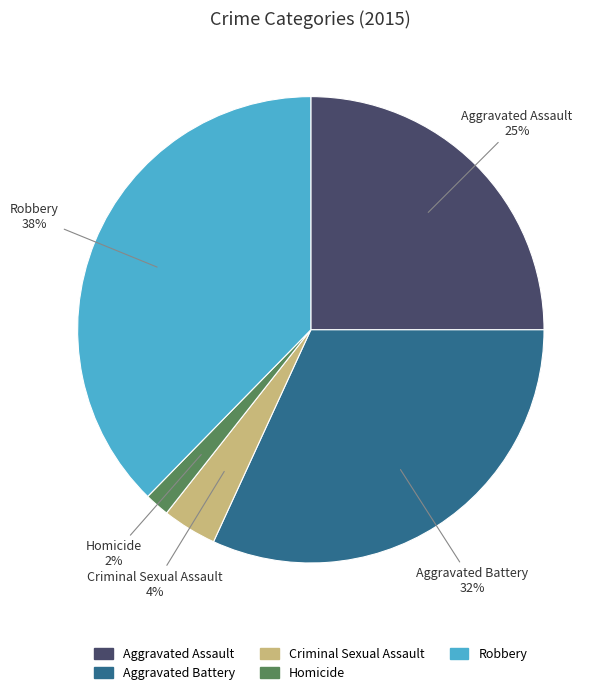

True or false: Homicide accounts for 2% of the total.

True